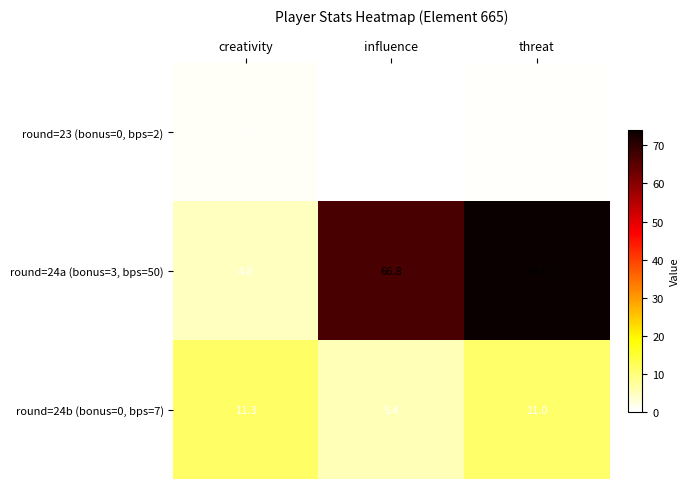

What is the minimum value for round=24b (bonus=0, bps=7)?

5.4